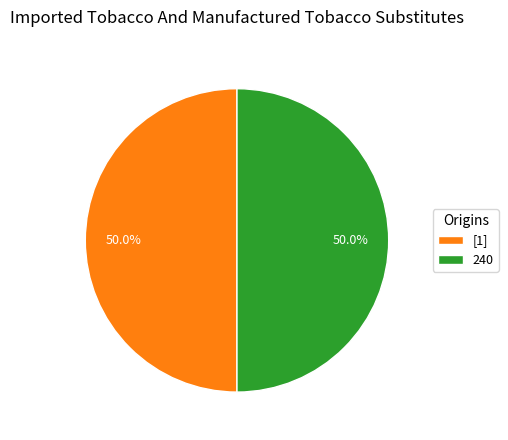

What is the ratio of the value at [1] to the value at 240?

1.0